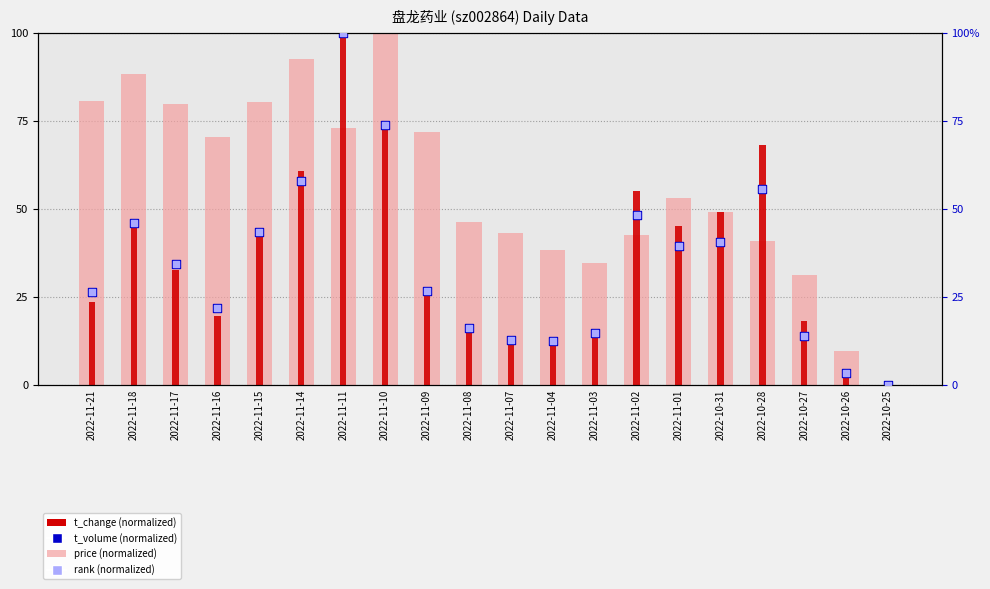

Which series contains the lowest Y value?

price (normalized)